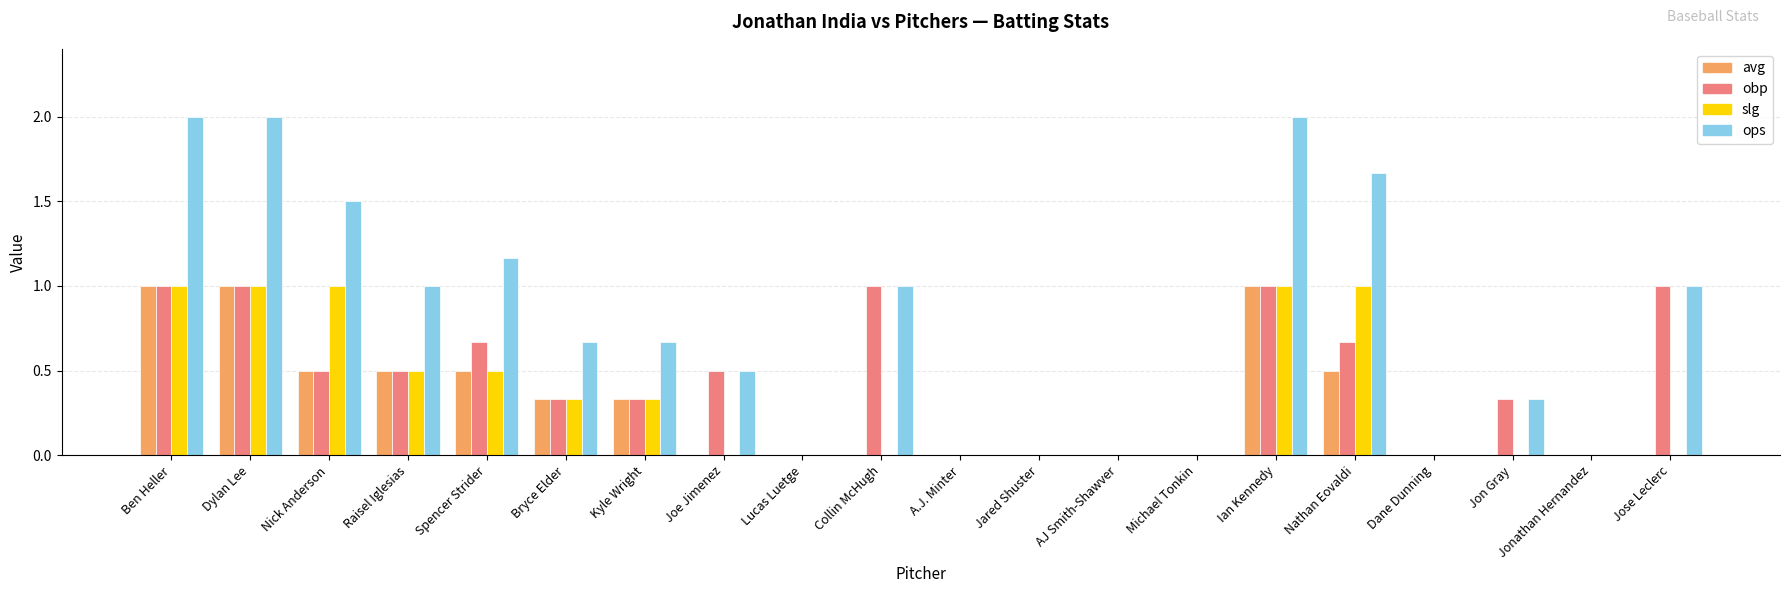

The value of obp at Jon Gray is 0.2. True or false?

False